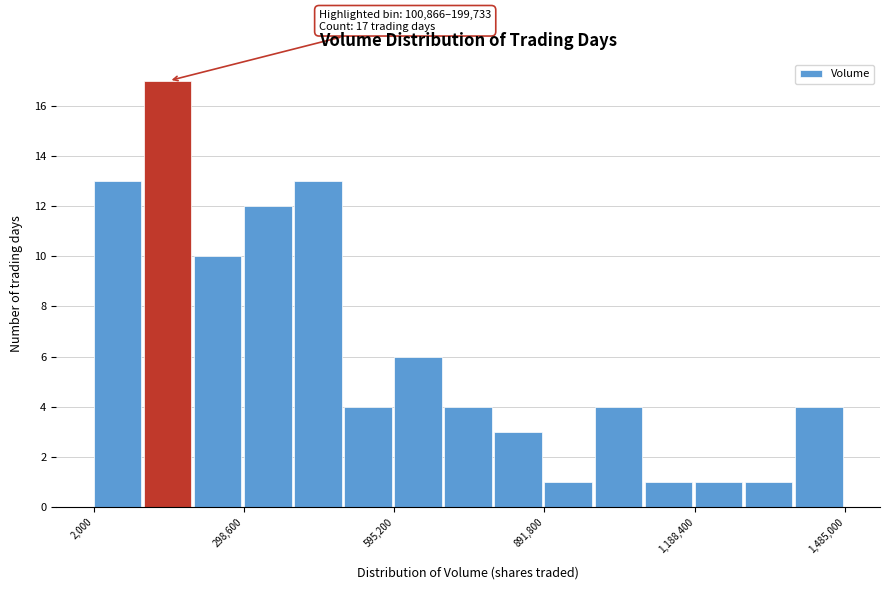

Around what value on the x-axis is the tallest bar? Give the approximate position of its centre, as read against the axis.

150000